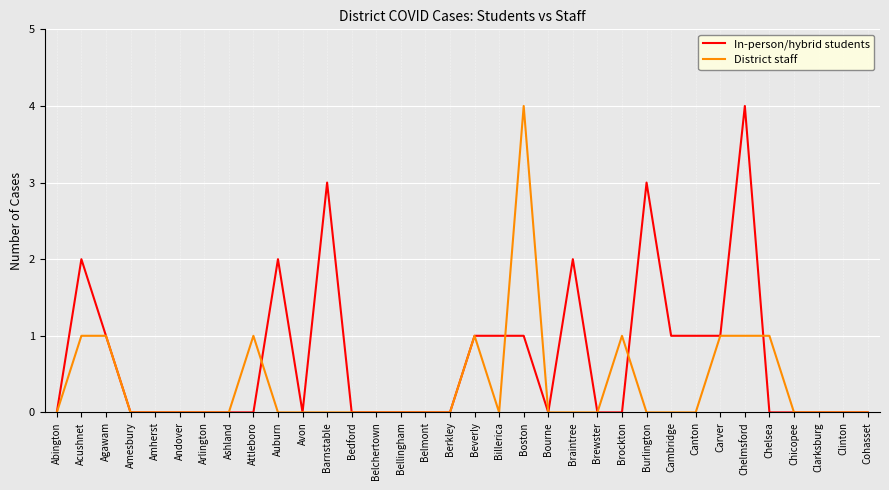

Reading left to right, extract all data points from this chart.

In-person/hybrid students: 0	2	1	0	0	0	0	0	0	2	0	3	0	0	0	0	0	1	1	1	0	2	0	0	3	1	1	1	4	0	0	0	0	0
District staff: 0	1	1	0	0	0	0	0	1	0	0	0	0	0	0	0	0	1	0	4	0	0	0	1	0	0	0	1	1	1	0	0	0	0